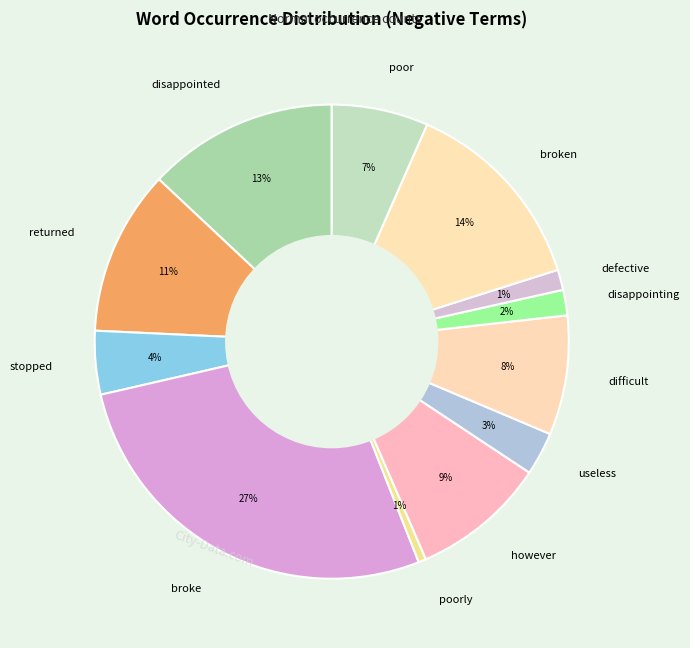

To the nearest percent, what is the difference between the broken and disappointed slice percentages?

1%